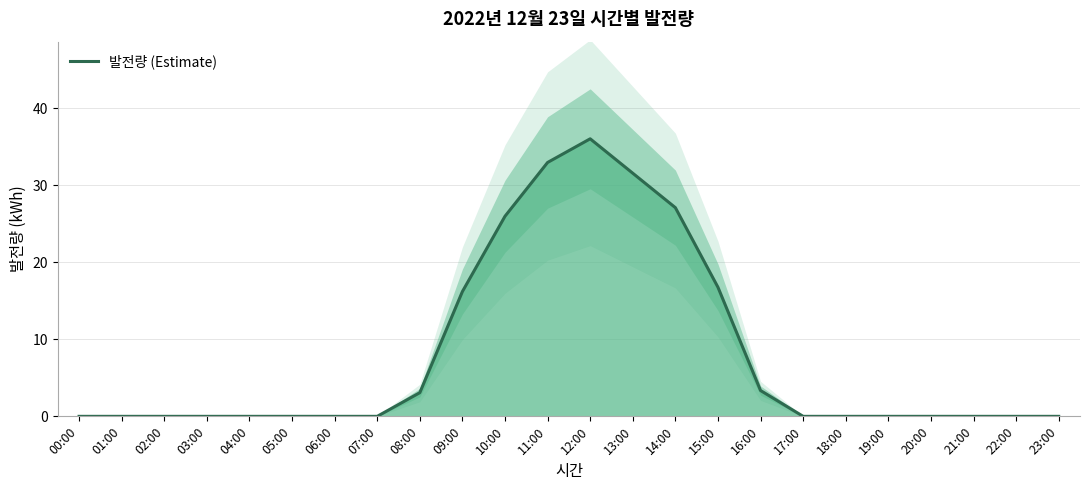

What is the label of the 23rd point from the right?

01:00